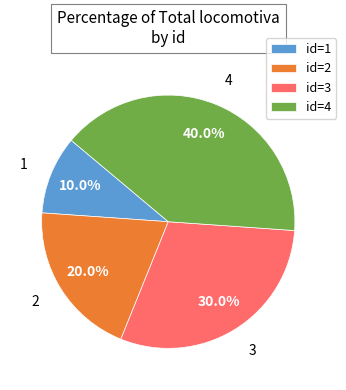

What percentage is NOT represented by 4?

60.0%